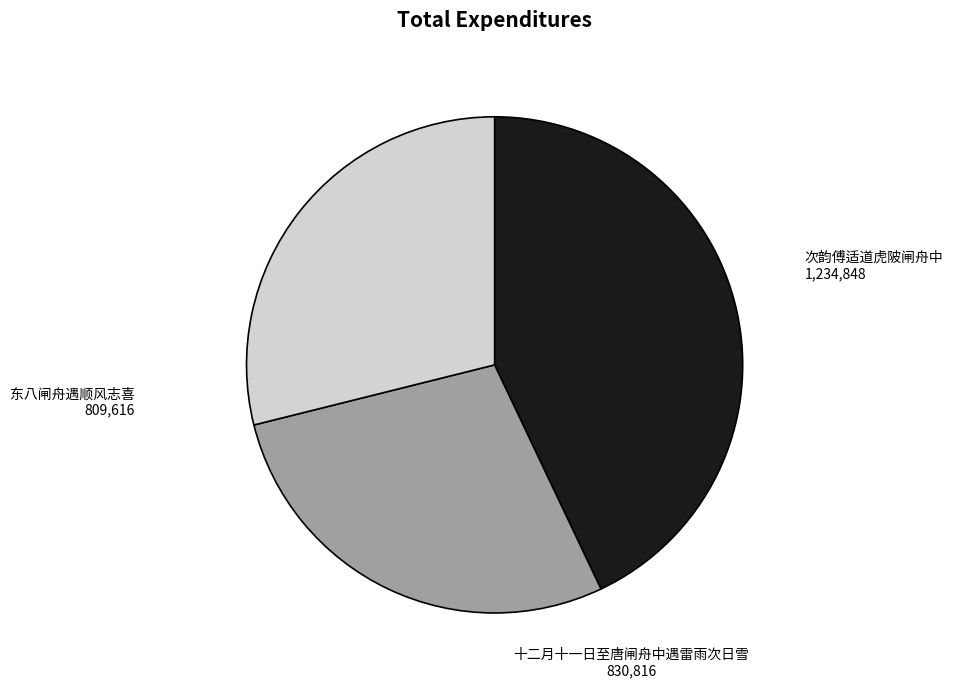

Which slice is the smallest?

东八闸舟遇顺风志喜